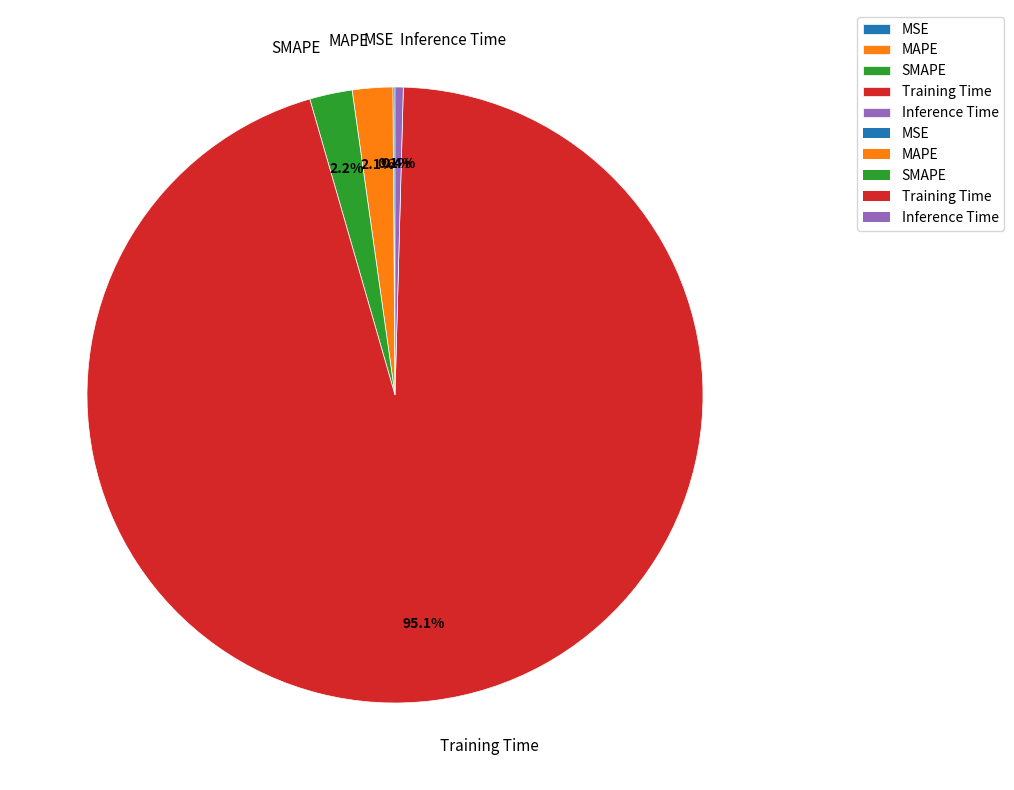

To the nearest percent, what is the difference between the largest and smallest slice percentages?

95%